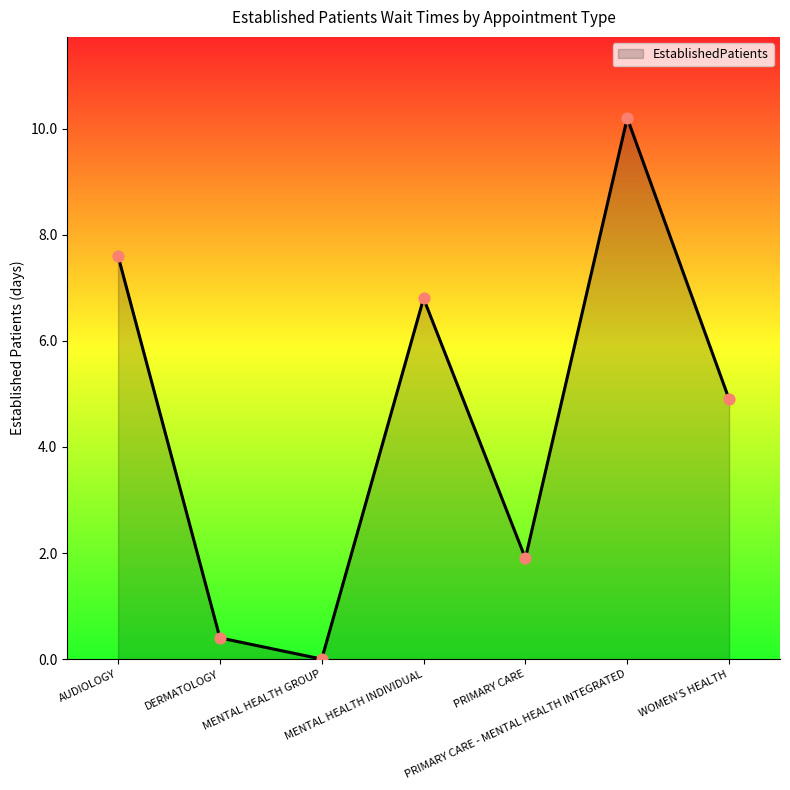

Between PRIMARY CARE - MENTAL HEALTH INTEGRATED and MENTAL HEALTH INDIVIDUAL, which is larger?

PRIMARY CARE - MENTAL HEALTH INTEGRATED